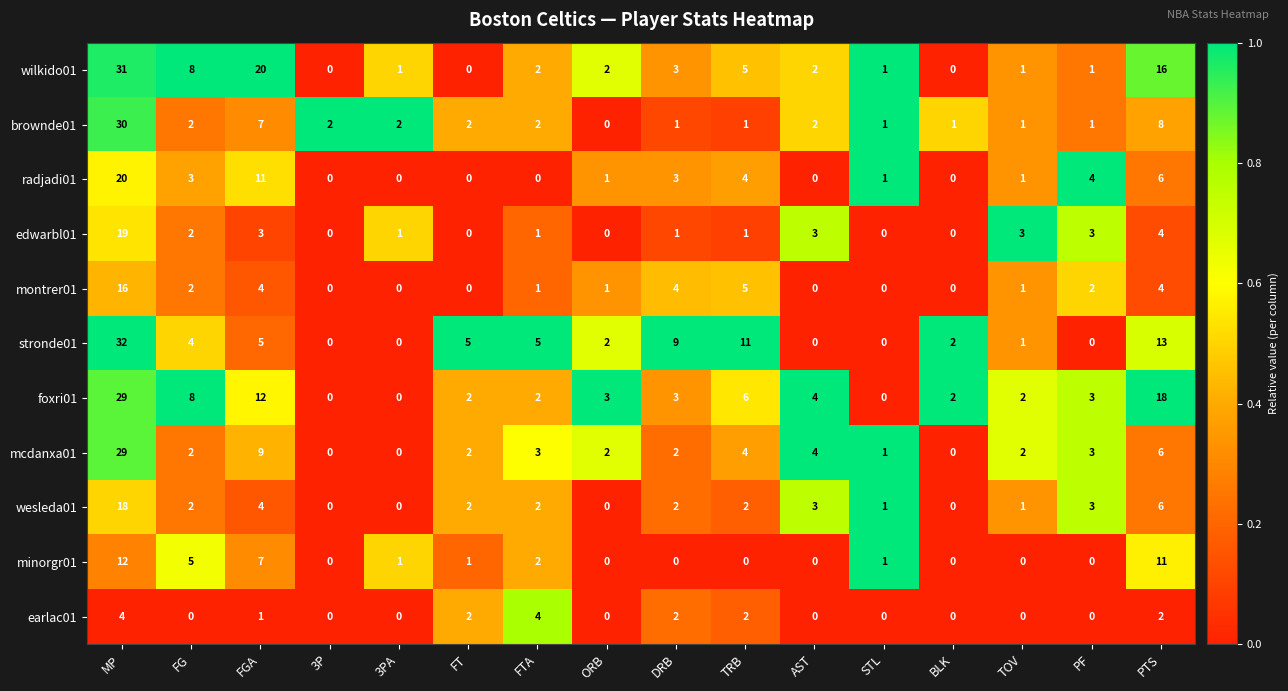

What is the difference between the highest and lowest values at AST?

4